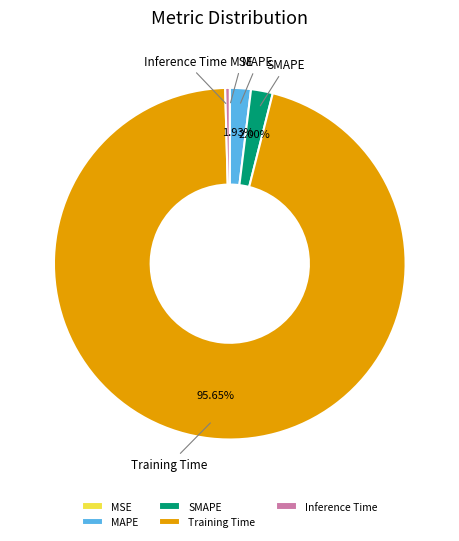

Does Training Time represent more than half of the total?

Yes